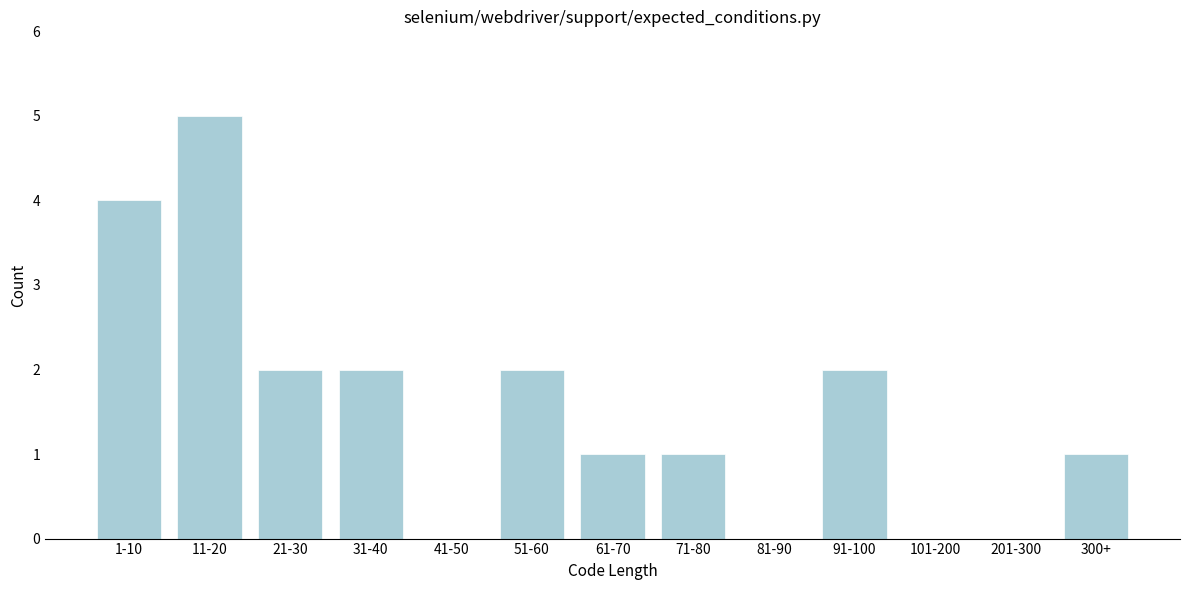

Reading left to right, what are all the values shown in this chart?

1-10=4	11-20=5	21-30=2	31-40=2	41-50=0	51-60=2	61-70=1	71-80=1	81-90=0	91-100=2	101-200=0	201-300=0	300+=1